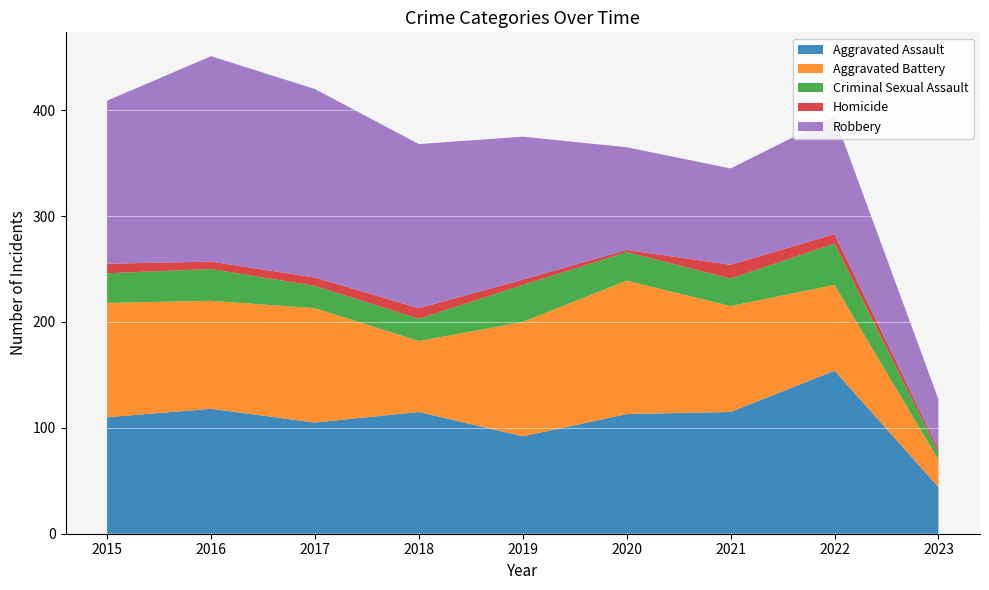

Reading right to left, transcribe all the data shown in this chart.

Aggravated Assault: 44	154	115	113	92	115	105	118	110
Aggravated Battery: 26	81	100	126	108	67	108	102	108
Criminal Sexual Assault: 7	39	26	27	35	21	21	30	28
Homicide: 3	9	13	2	5	10	8	7	9
Robbery: 47	111	91	97	135	155	178	194	154